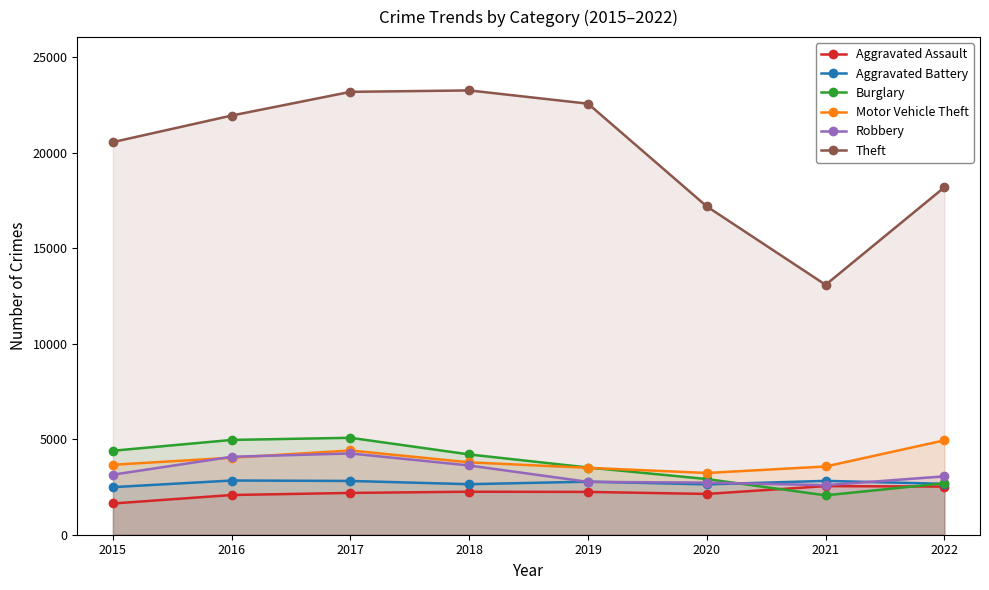

What is the approximate value of Burglary at 2018, to the nearest 100?

4200